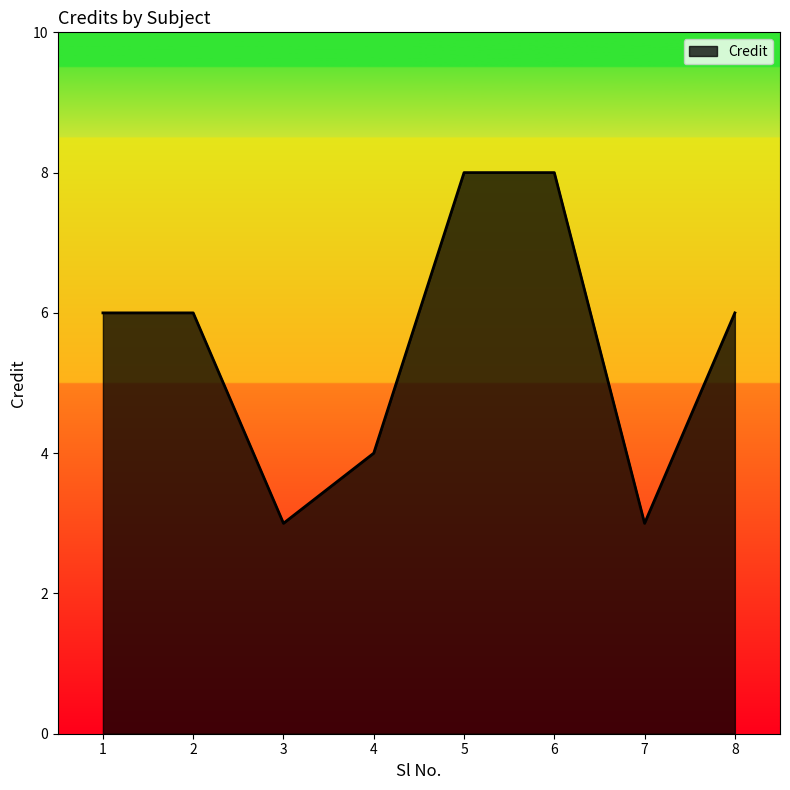

The chart shows a value of 10 at 2. True or false?

False